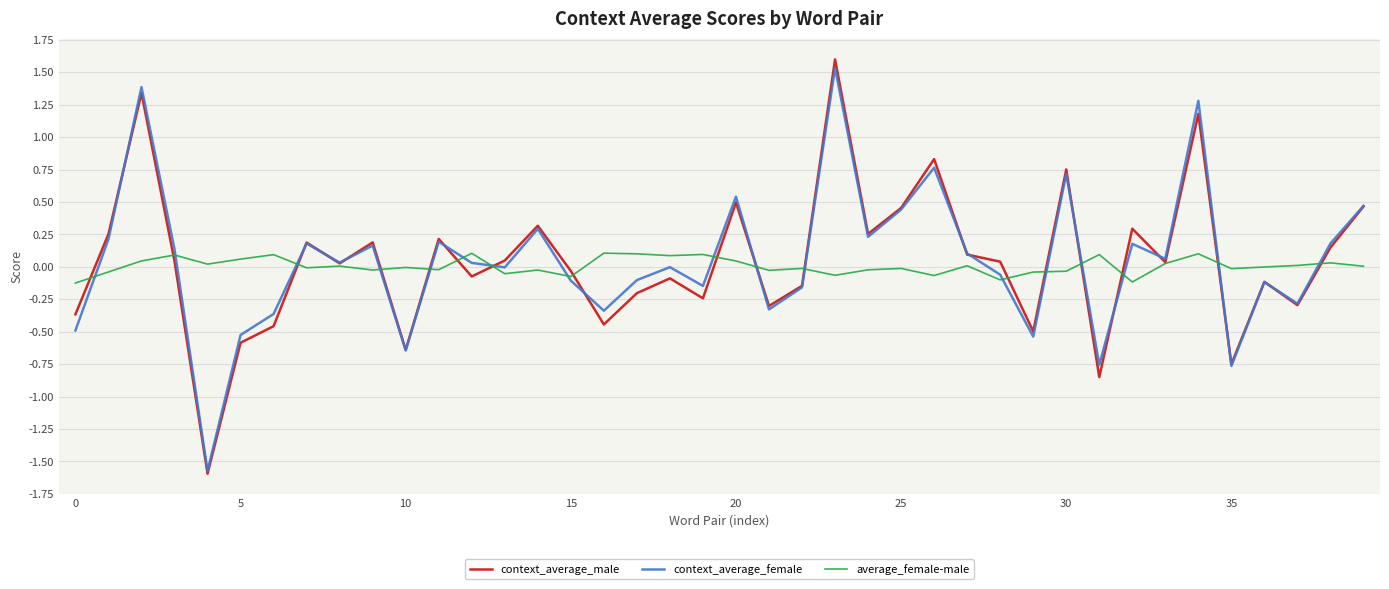

What is the minimum value shown in the chart?

-1.6